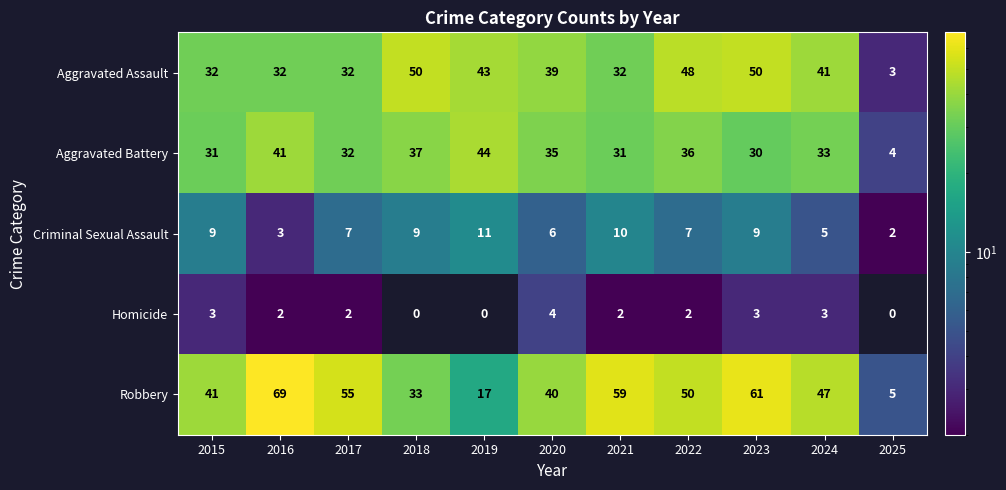

Which series changed the most between 2015 and 2024?

Aggravated Assault